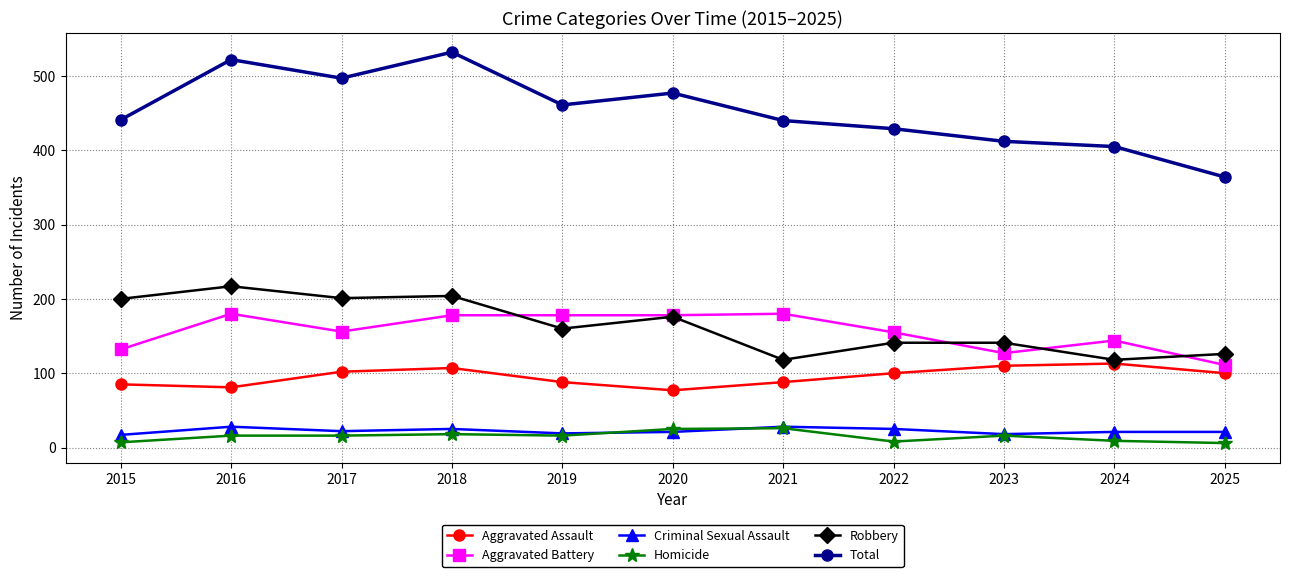

True or false: Robbery and Criminal Sexual Assault intersect in this chart.

False